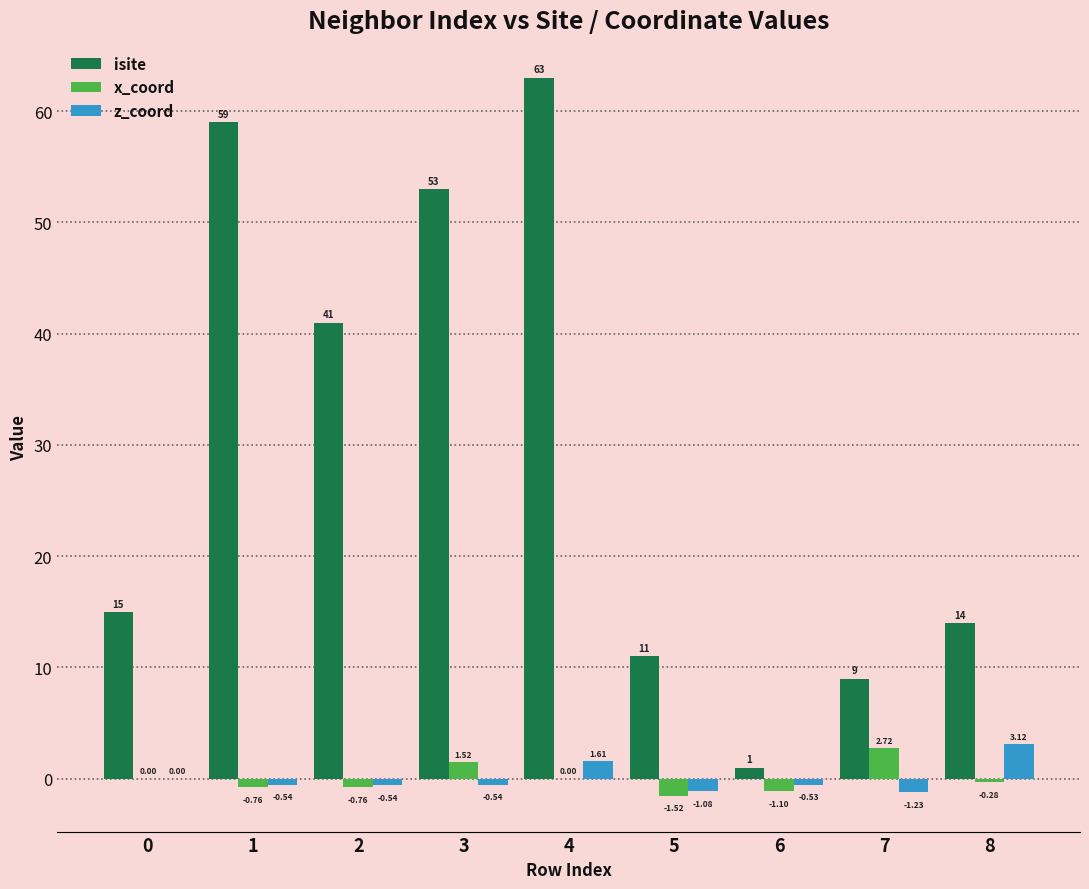

Is it true that isite equals 63.0 at 4?

True